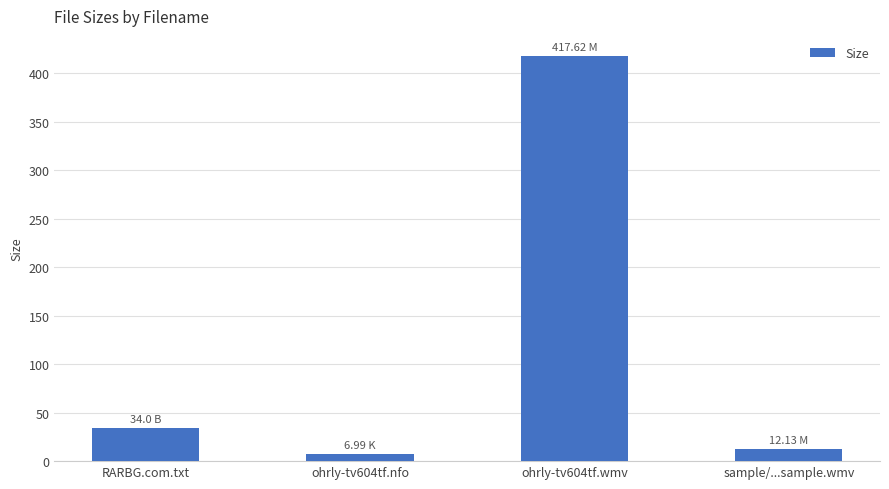

True or false: the data shows 34.0 at RARBG.com.txt.

True